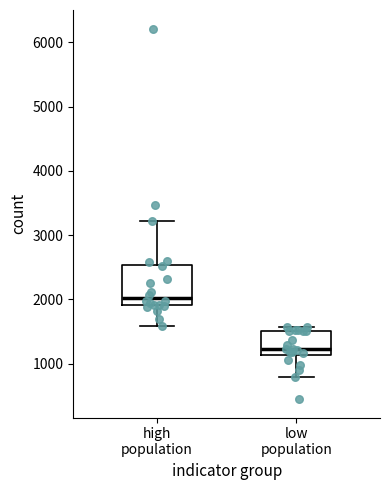

Reading left to right, transcribe this box plot: for each box, give where its median line is, the range the box spans, and where its two whiskers end, as read against the y-axis. The values are not printed on the chart, so give them approximately, as read against the axis.

high population: median 2000, box 1900 to 2500, whiskers 1600 to 3200
low population: median 1200, box 1100 to 1500, whiskers 800 to 1600